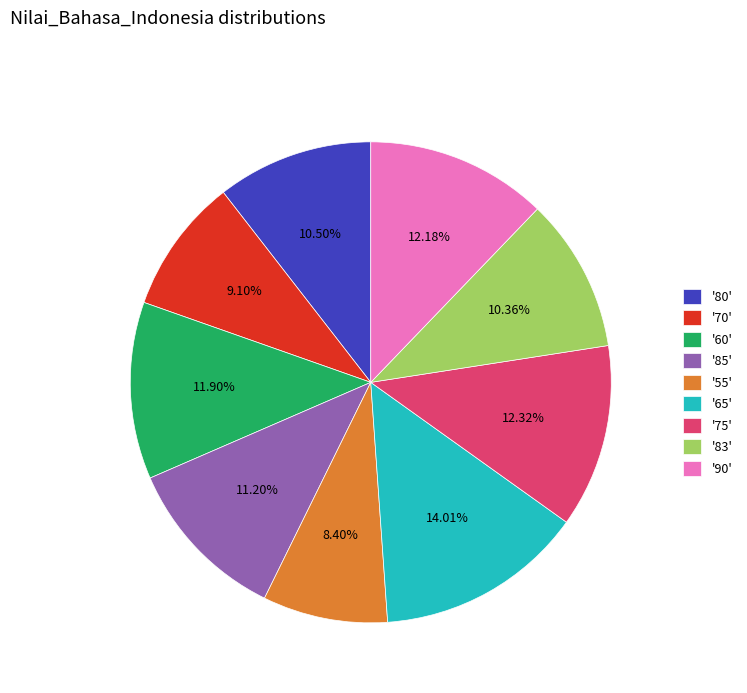

Does any single category account for the majority?

No